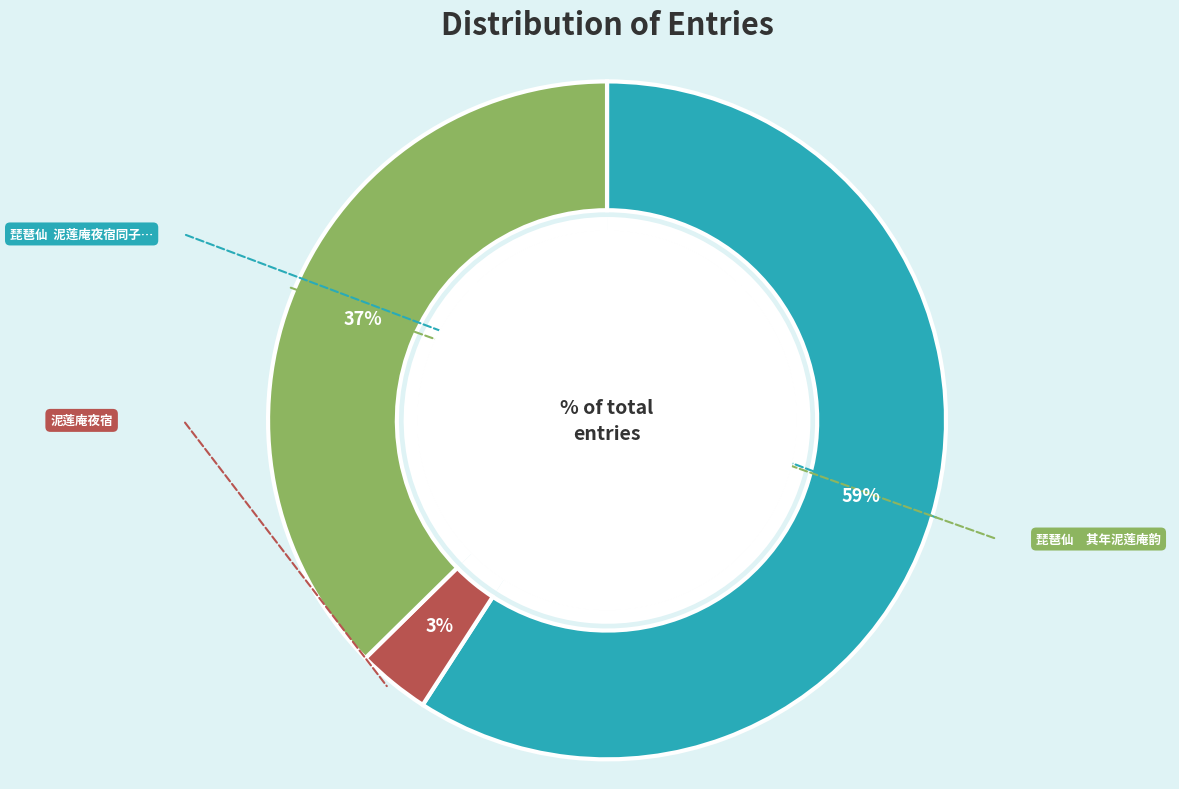

What is the total percentage of 琵琶仙　其年泥莲庵韵 and 琵琶仙  泥莲庵夜宿同子万弟与寺僧閒话?

96.5%